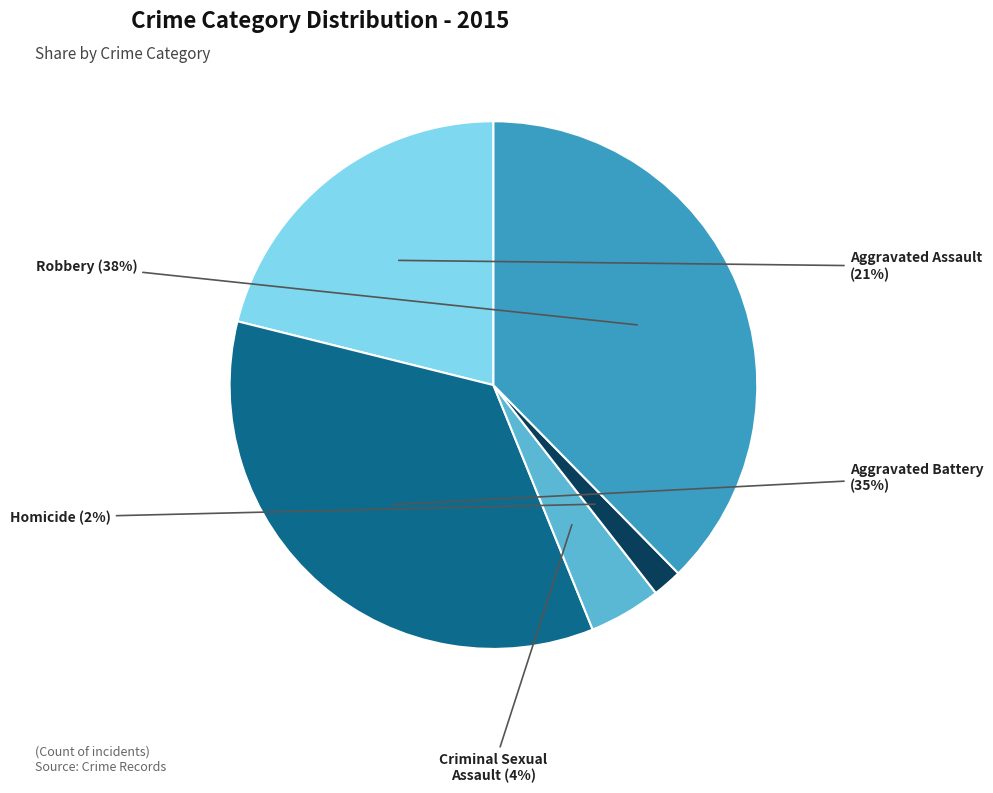

True or false: Criminal Sexual Assault accounts for 4% of the total.

True